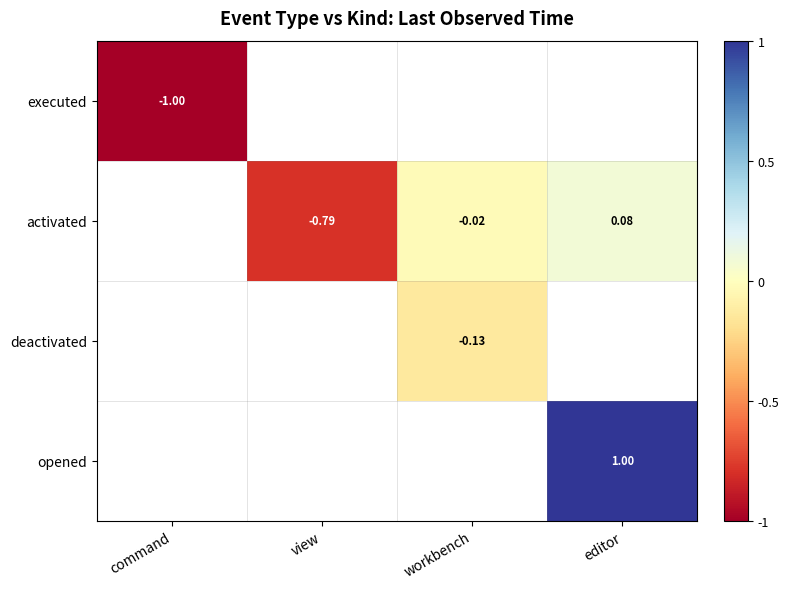

Rank the categories by deactivated value from lowest to highest.

command, view, workbench, editor